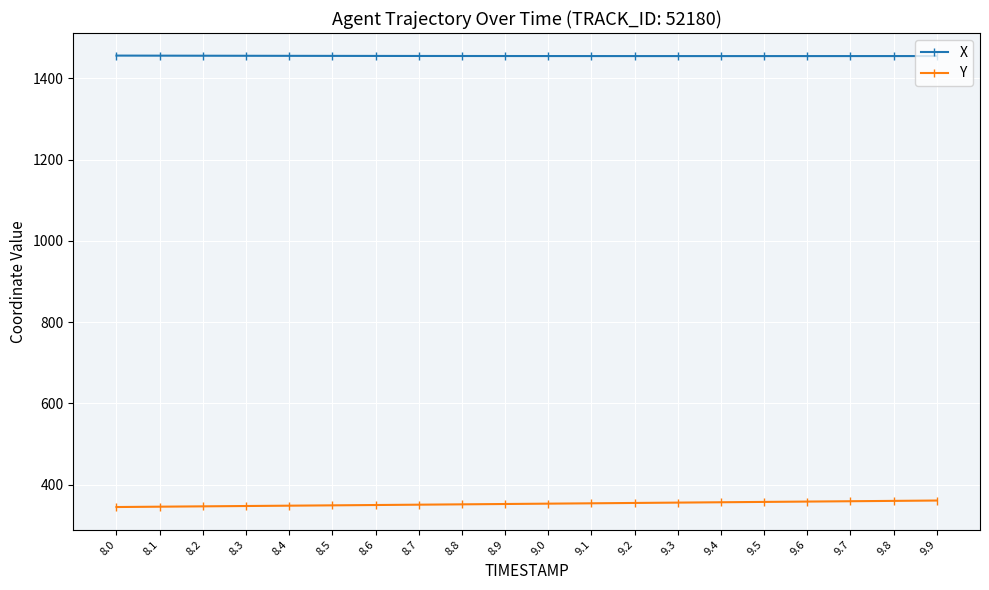

What is the spread (max minus min) of values at 8.3?

1108.0